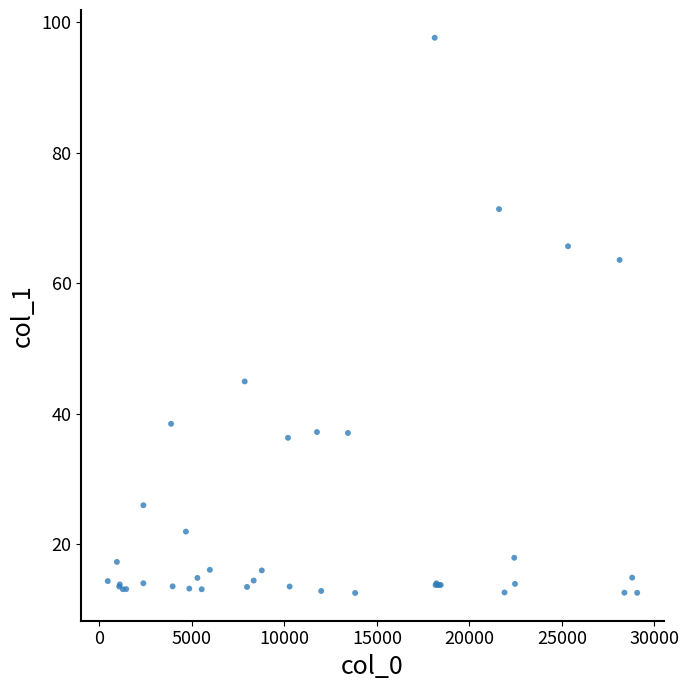

What Y value in the scatter plot is closest to 55?

63.6